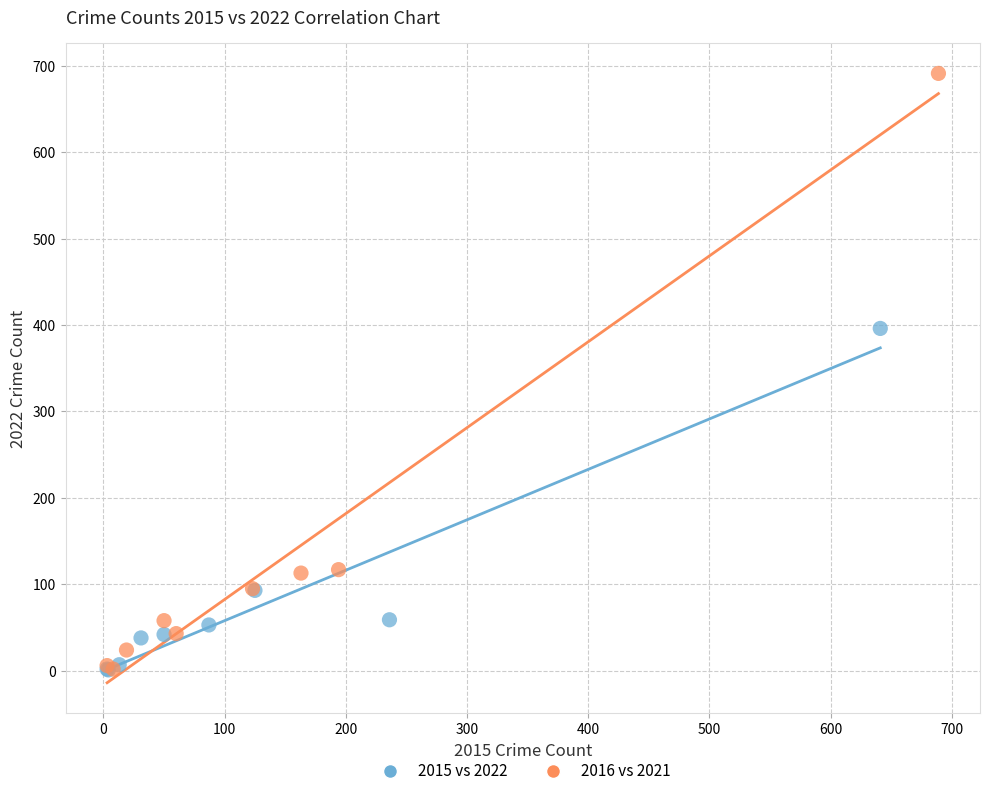

Which series has the widest spread of Y values?

2016 vs 2021